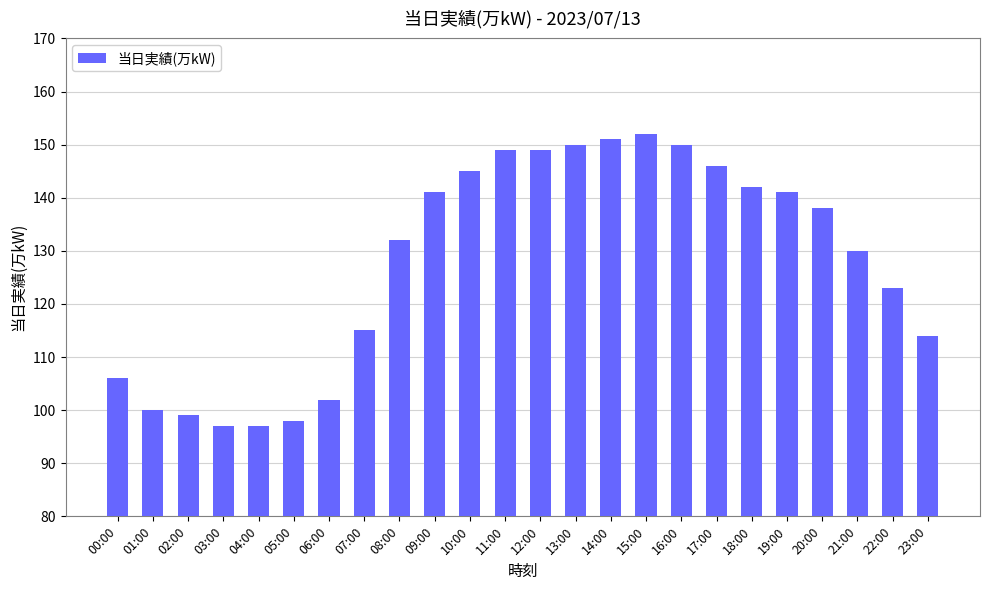

Where does the data first go above 138?

09:00